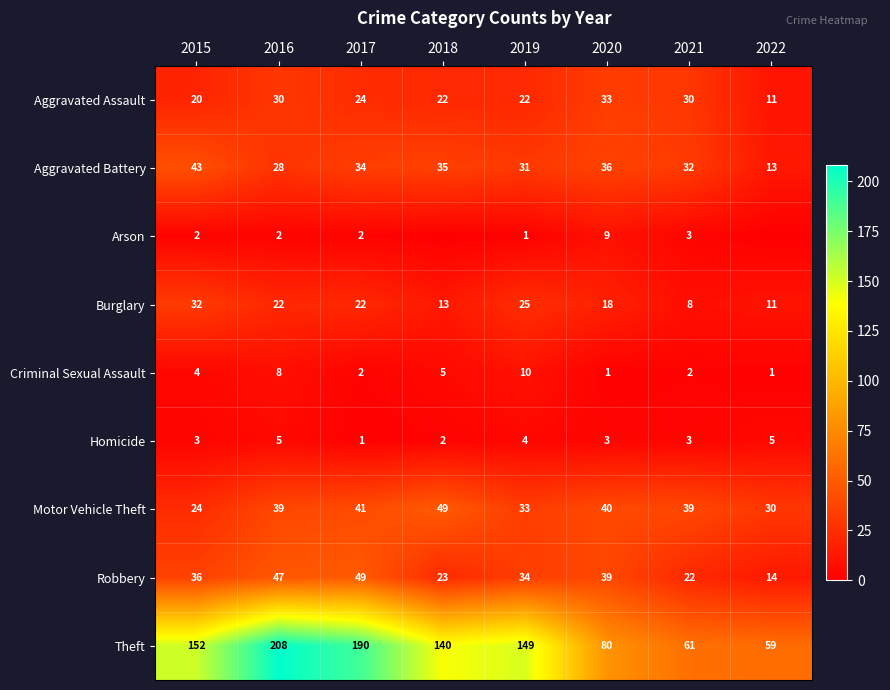

Is it true that Criminal Sexual Assault equals 10 at 2019?

True